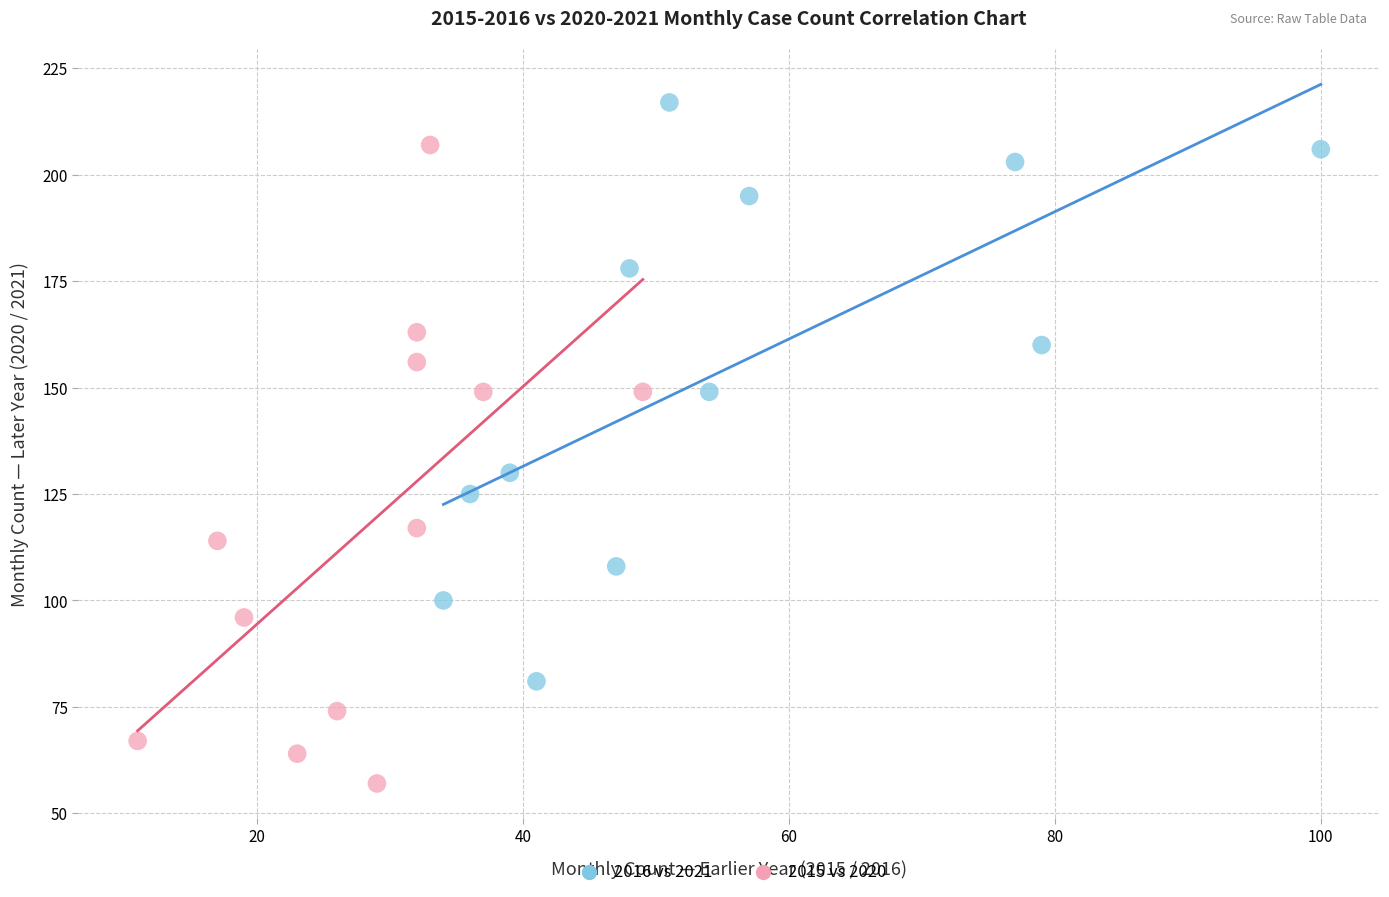

Which series contains the lowest Y value?

2015 vs 2020